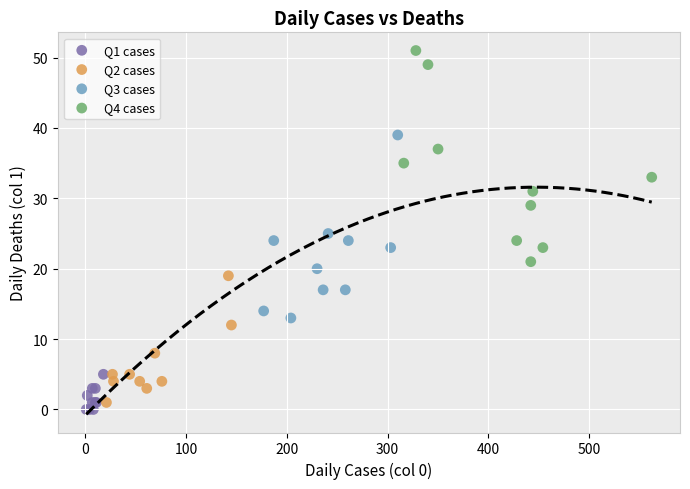

Which series has the widest spread of Y values?

Q4 cases